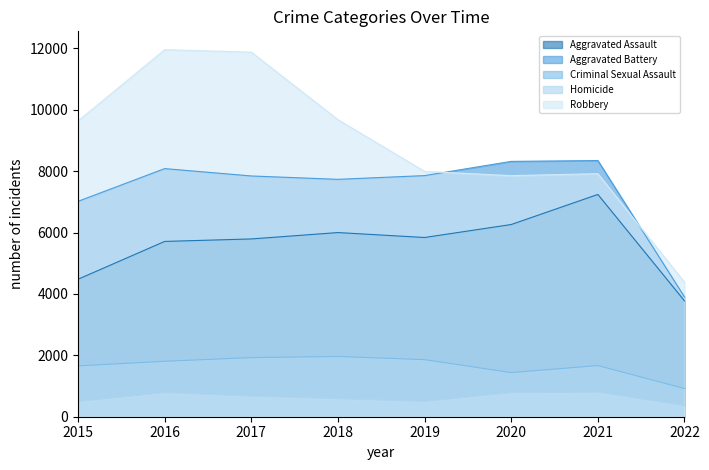

Where is the first local minimum for Aggravated Battery?

2018